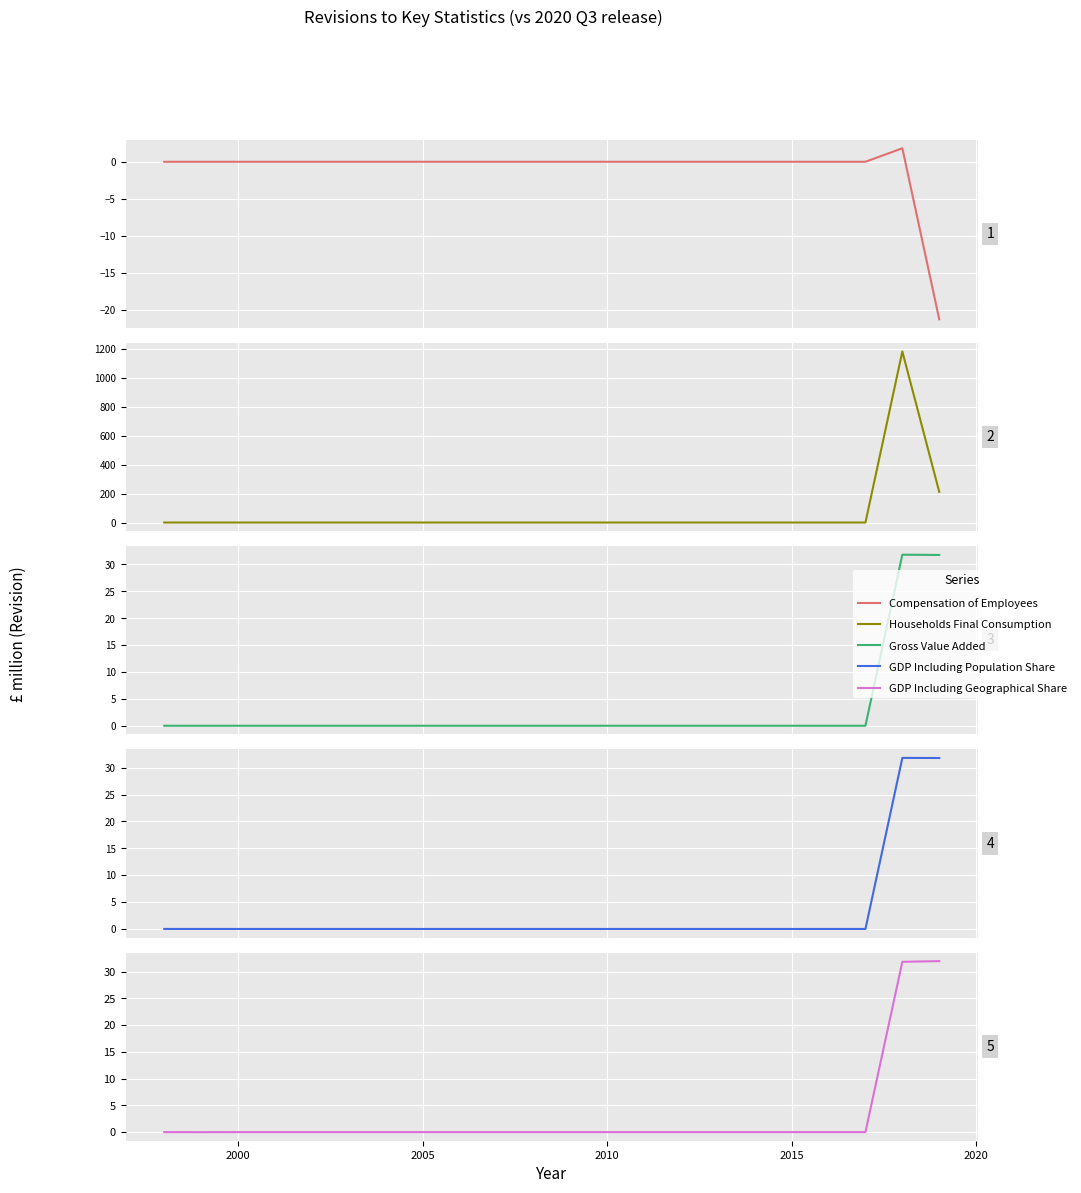

Between which two adjacent categories do Compensation of Employees and GDP Including Geographical Share first intersect?

2000 and 2005